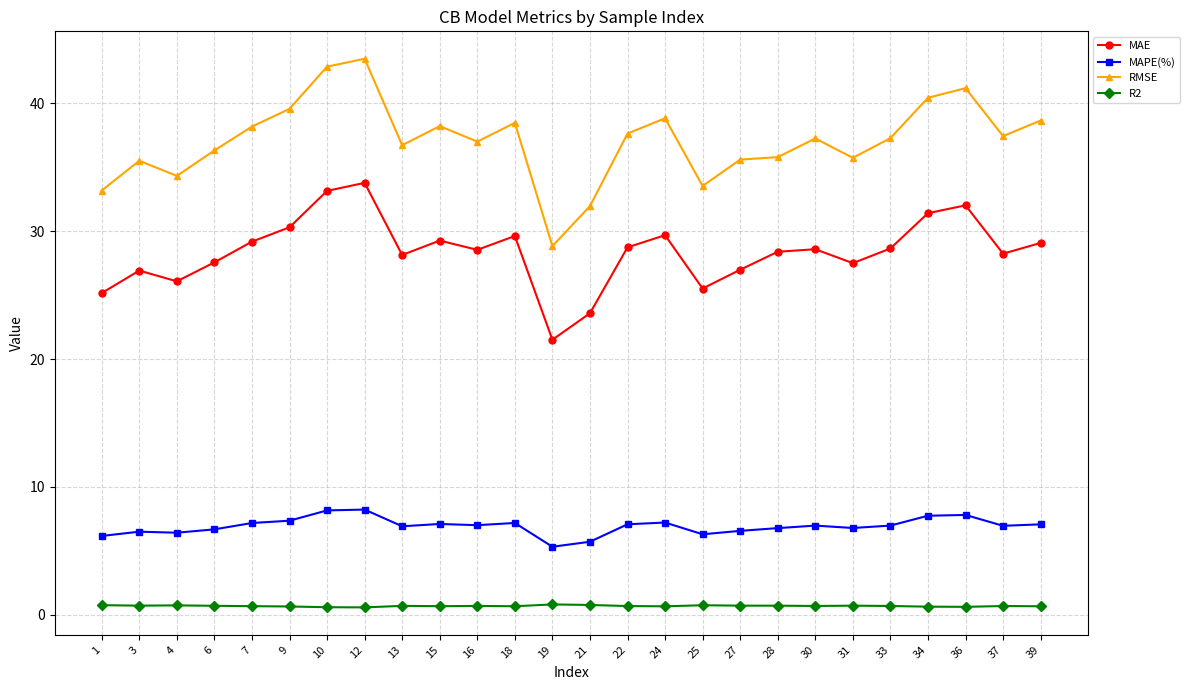

Rank the series at 33 from lowest to highest value.

R2, MAPE(%), MAE, RMSE